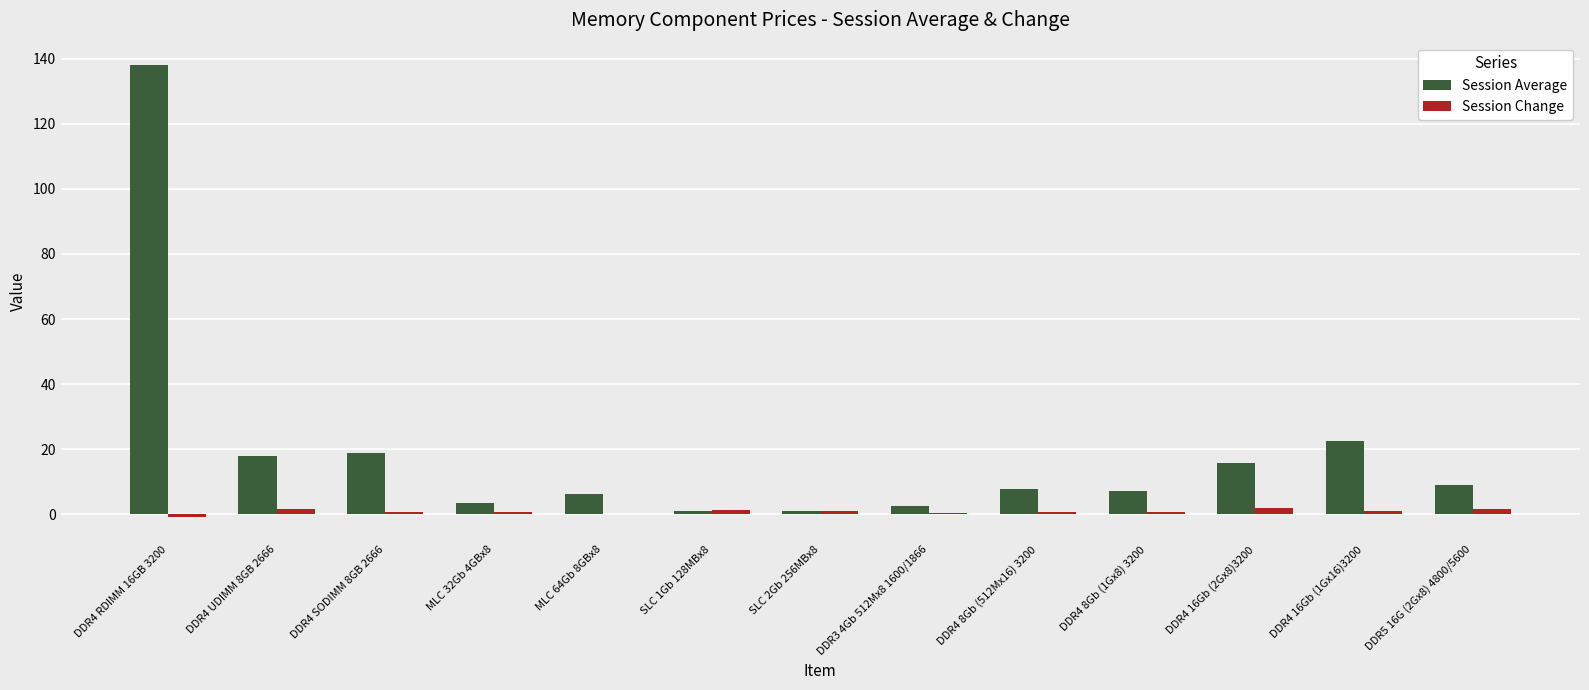

The Session Average series shows 2.6 at DDR3 4Gb 512Mx8 1600/1866. True or false?

True